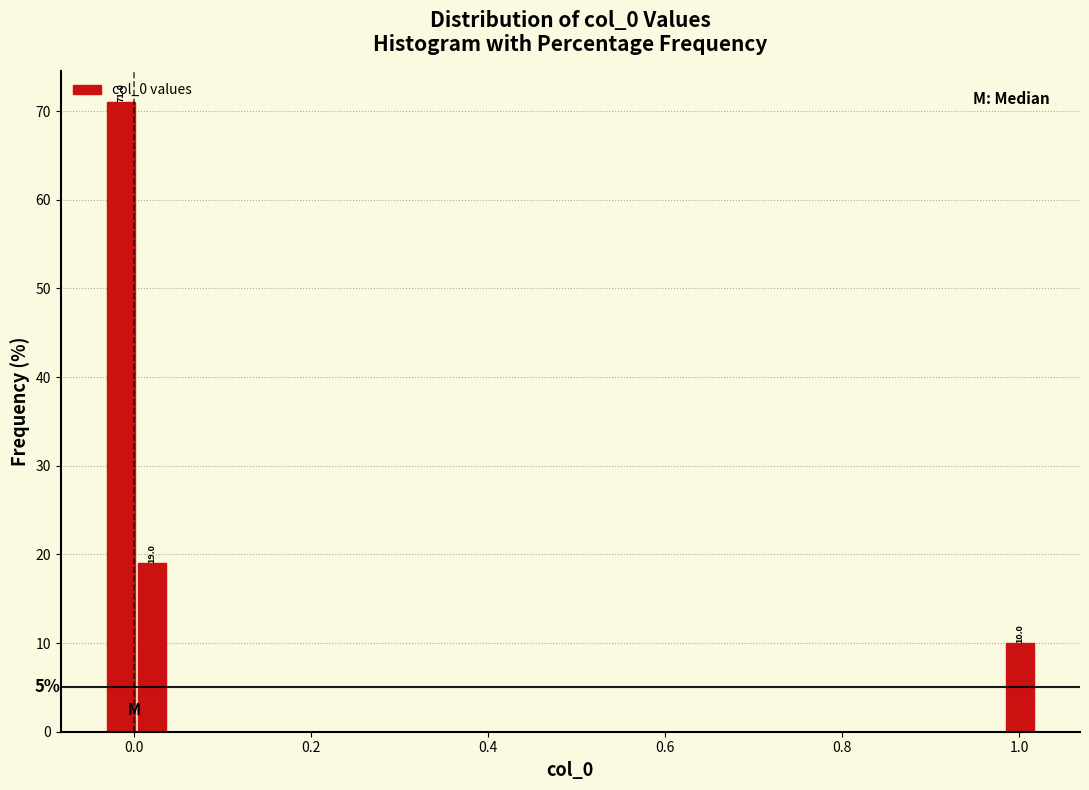

Around what value on the x-axis is the tallest bar? Give the approximate position of its centre, as read against the axis.

-0.02